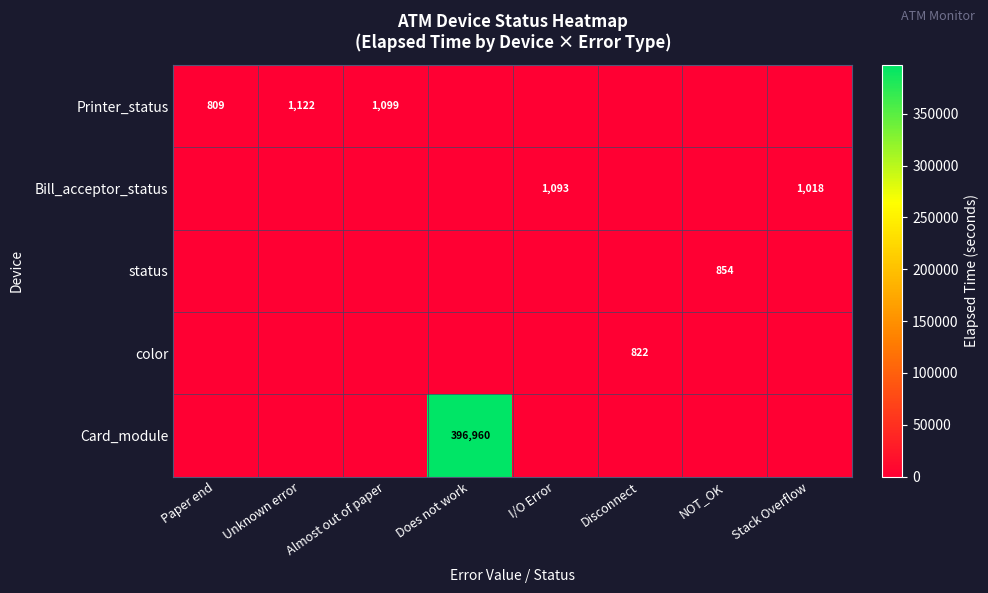

The color series shows 822 at Disconnect. True or false?

True